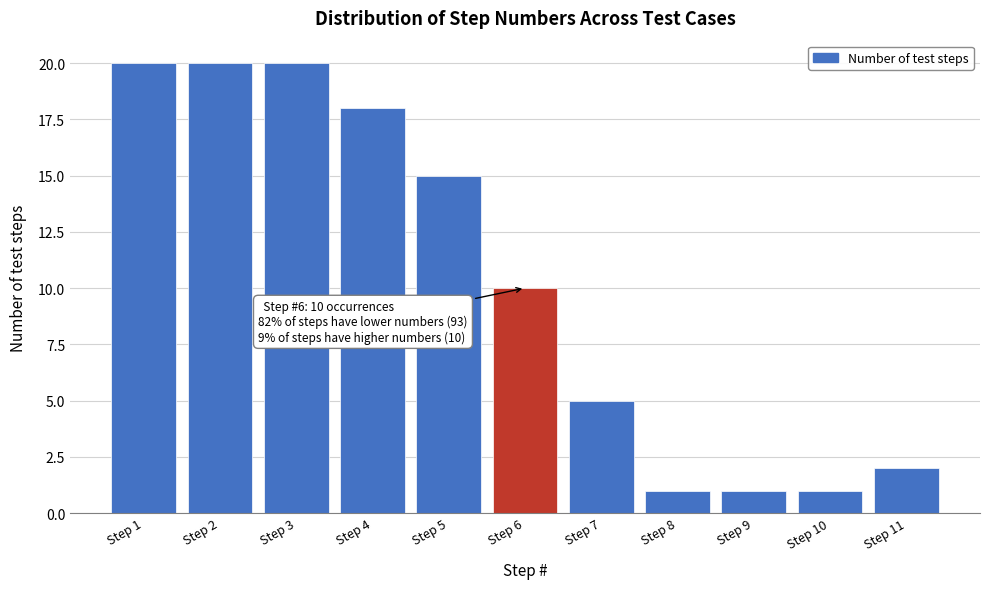

Reading right to left, transcribe all the data shown in this chart.

2	1	1	1	5	10	15	18	20	20	20